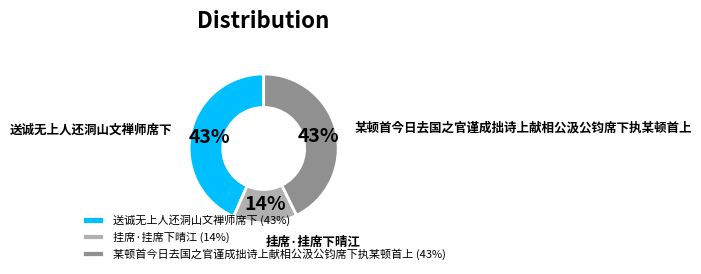

What is the ratio of the value at 某顿首今日去国之官谨成拙诗上献相公汲公钧席下执某顿首上 (43%) to the value at 挂席·挂席下晴江 (14%)?

3.1